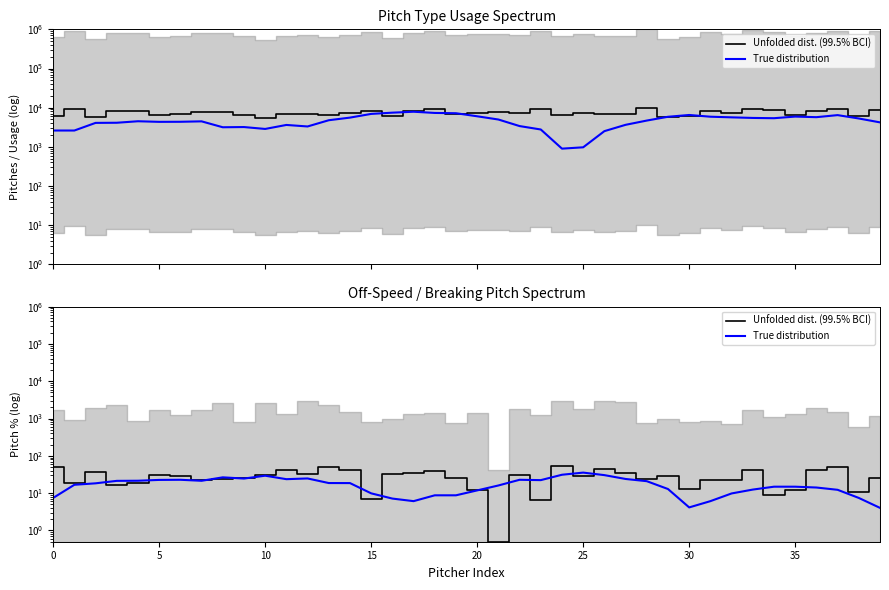

At 15, list the series in order from smallest to largest.

Unfolded dist. (99.5% BCI), True distribution